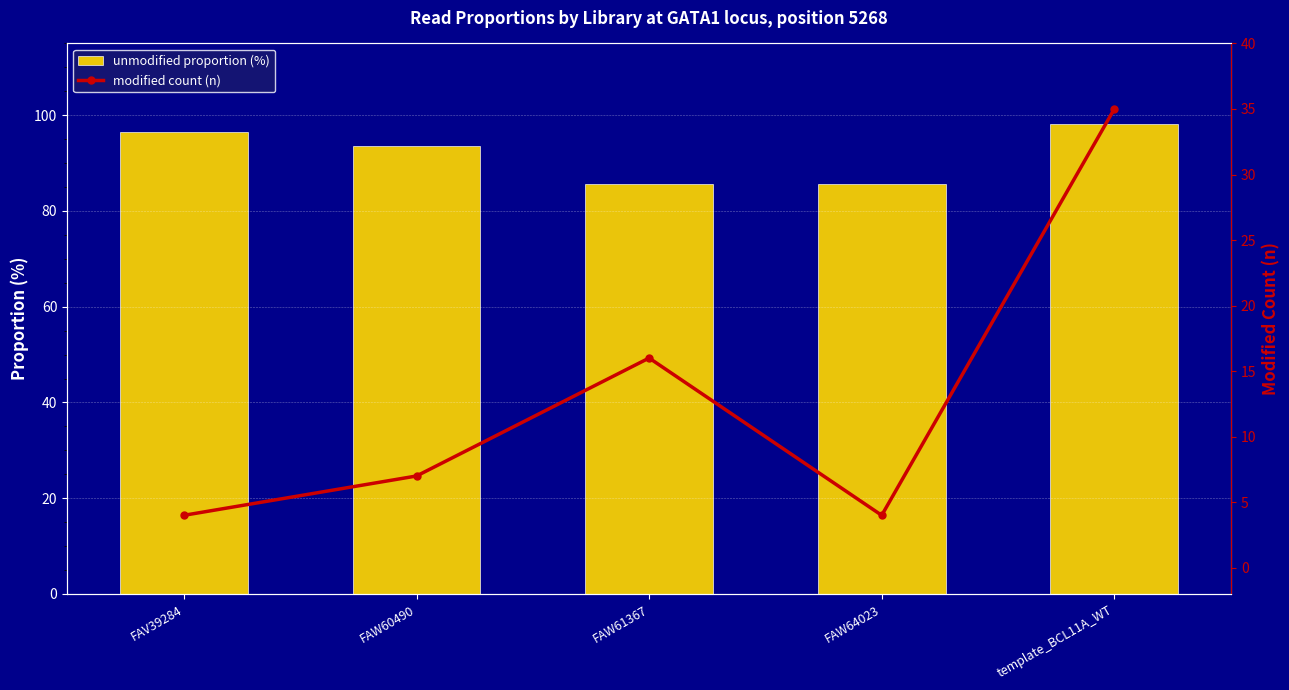

What is the difference between the highest and lowest values at template_BCL11A_WT?

63.3